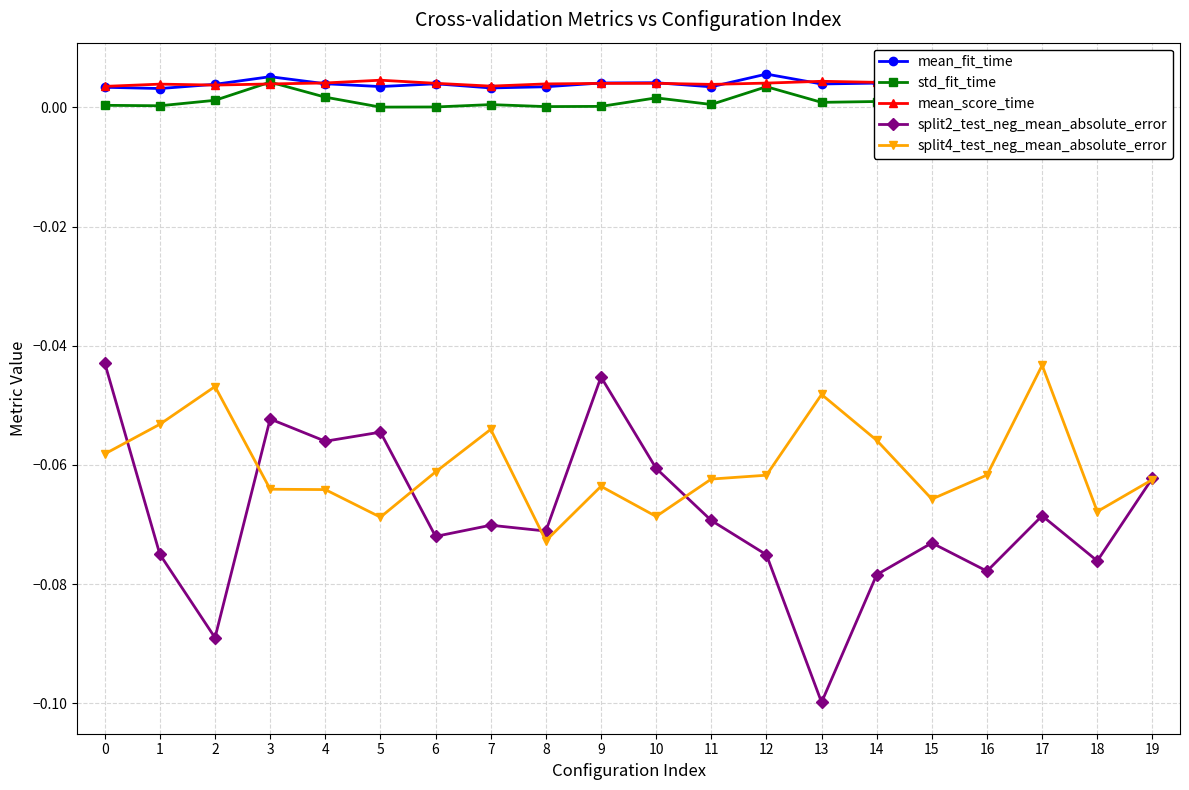

How many lines are shown in the chart?

5